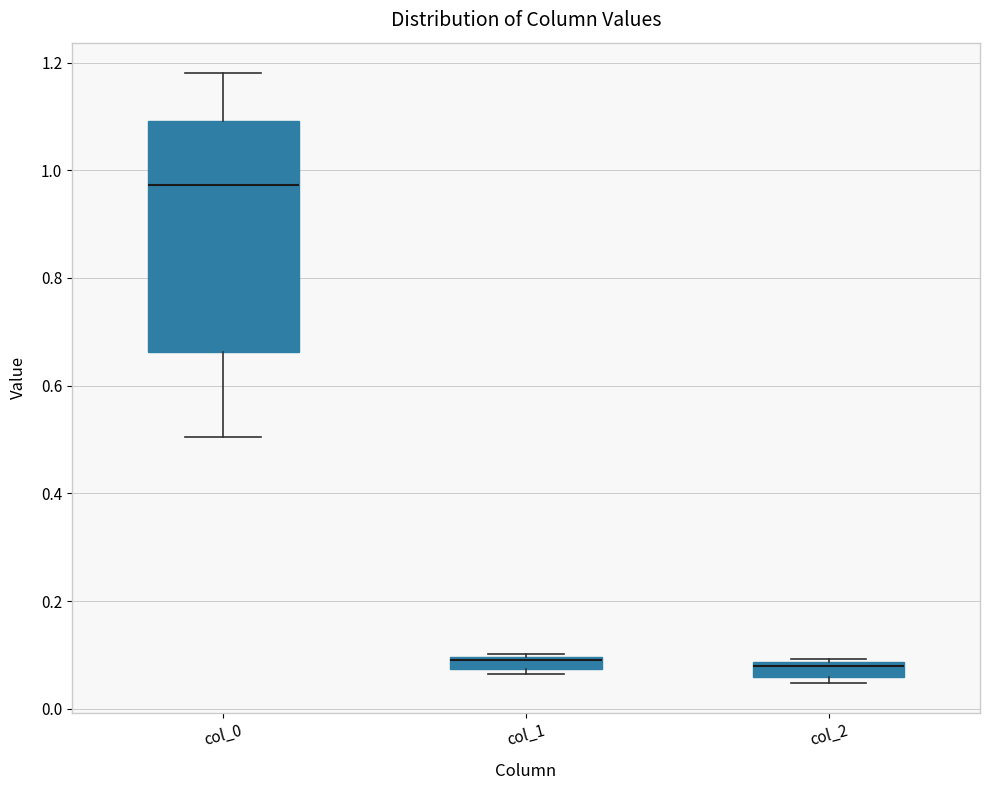

Where is the lower edge of the box for col_0 on the y-axis? The values are not printed on the chart, so give them approximately, as read against the axis.

0.66